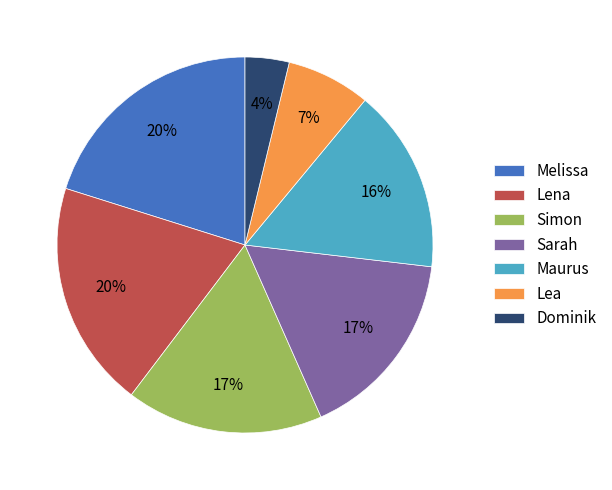

The Dominik slice represents 18% of the pie. True or false?

False